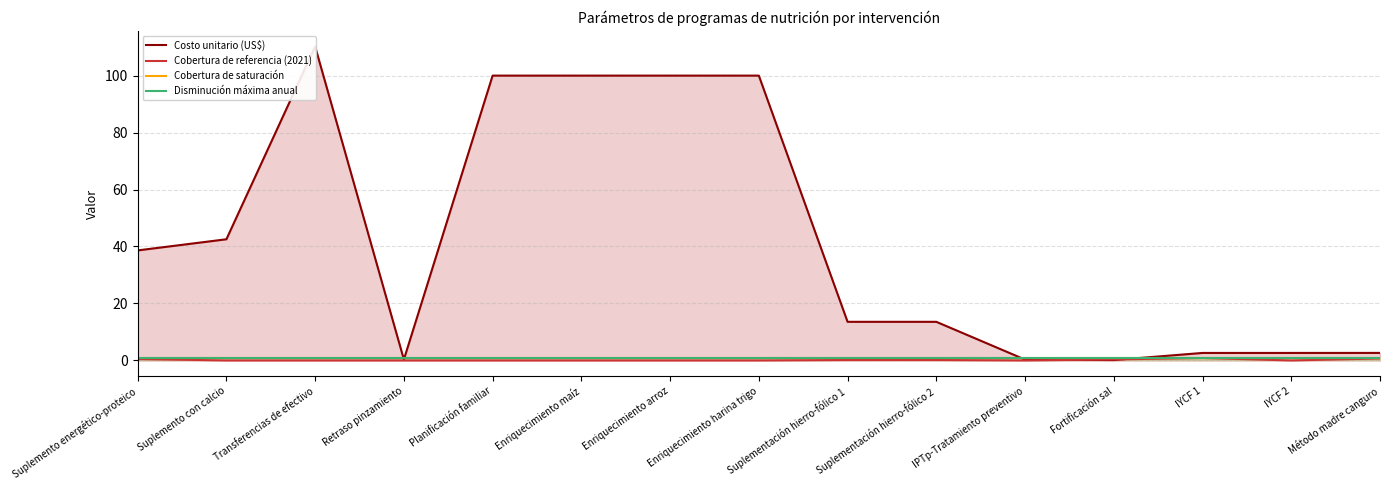

Which series has the largest total across all categories?

Costo unitario (US$)